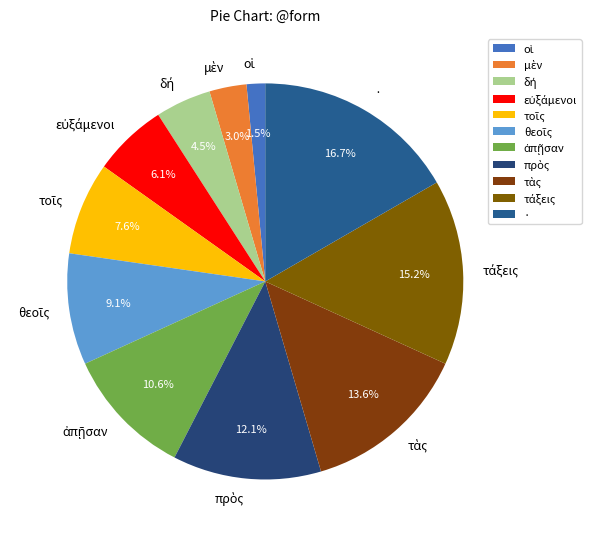

Is there a majority slice in this chart?

No